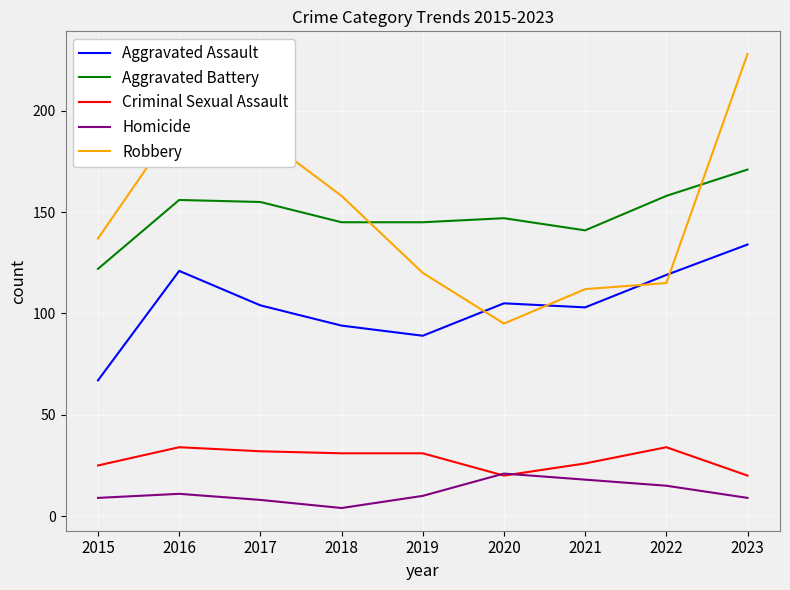

Is it true that Aggravated Assault equals 204 at 2016?

False